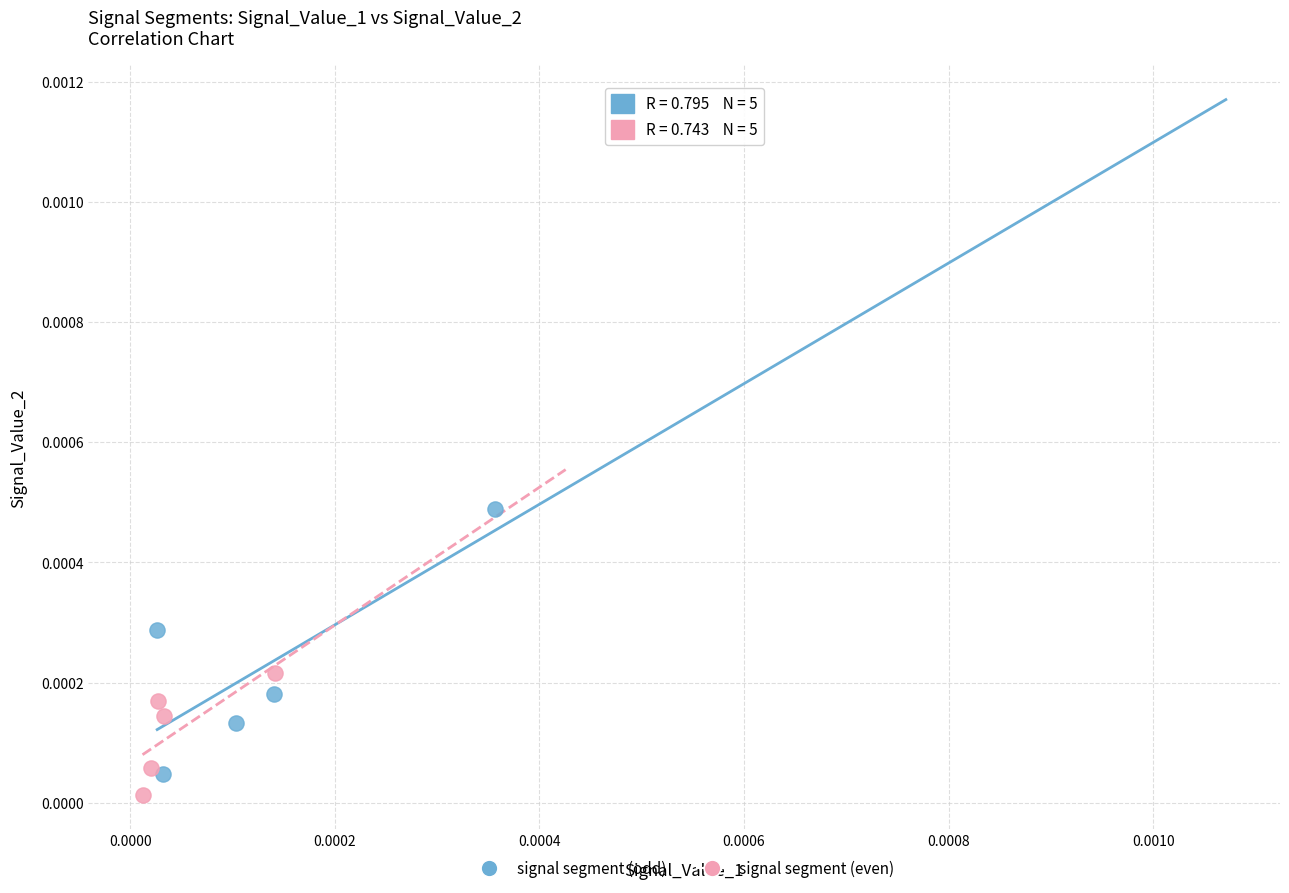

Which series contains the highest Y value?

signal segment (odd)